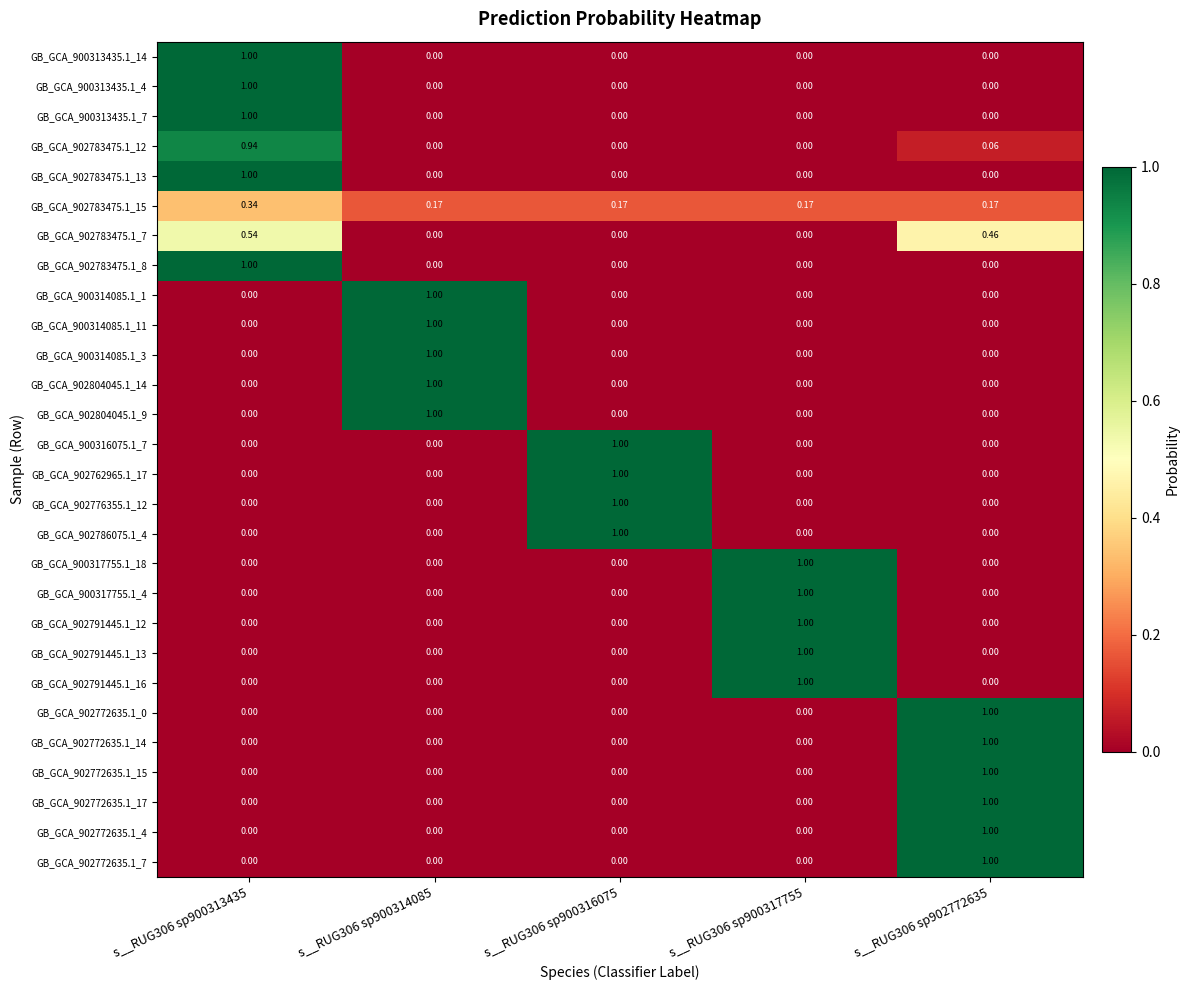

How many data points in GB_GCA_902772635.1_4 are above 0?

1